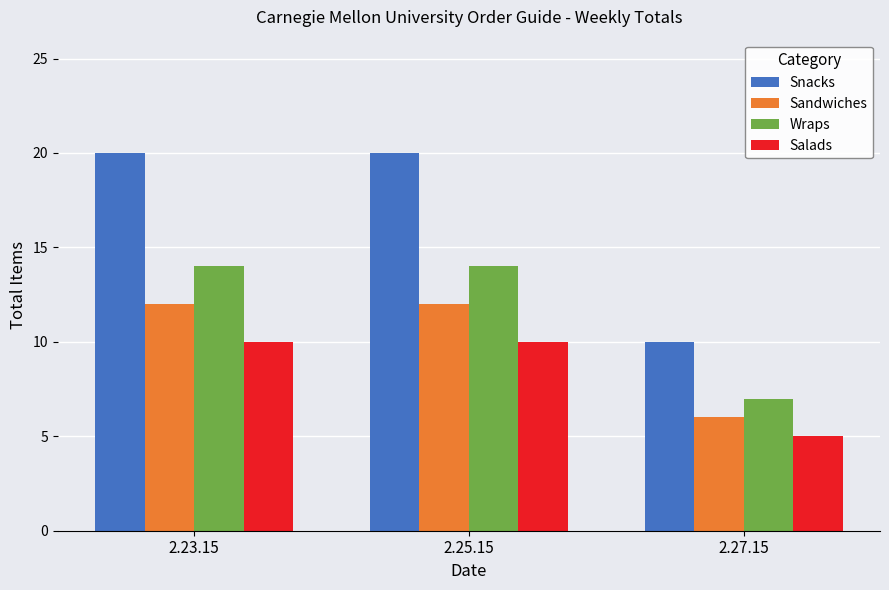

True or false: Snacks has a value of 20 at 2.23.15.

True